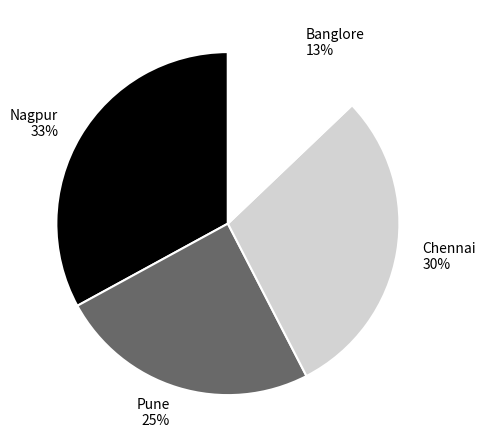

True or false: Banglore accounts for 13% of the total.

True